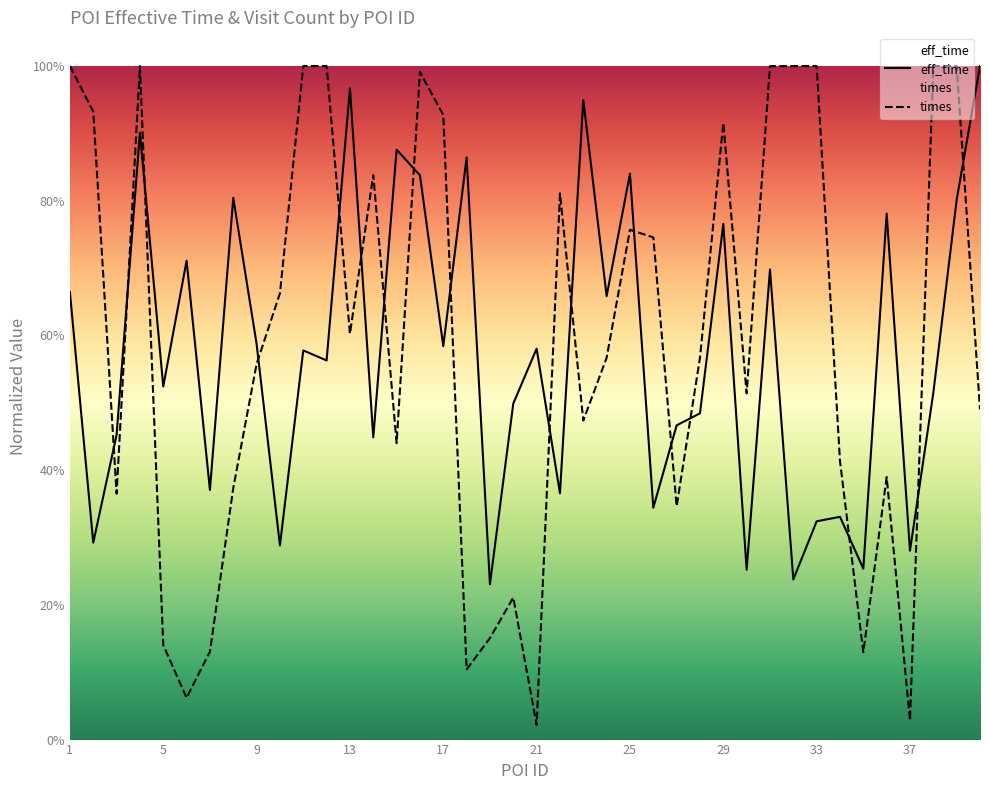

What is the value of the times point at the 15th from the left?

0.4